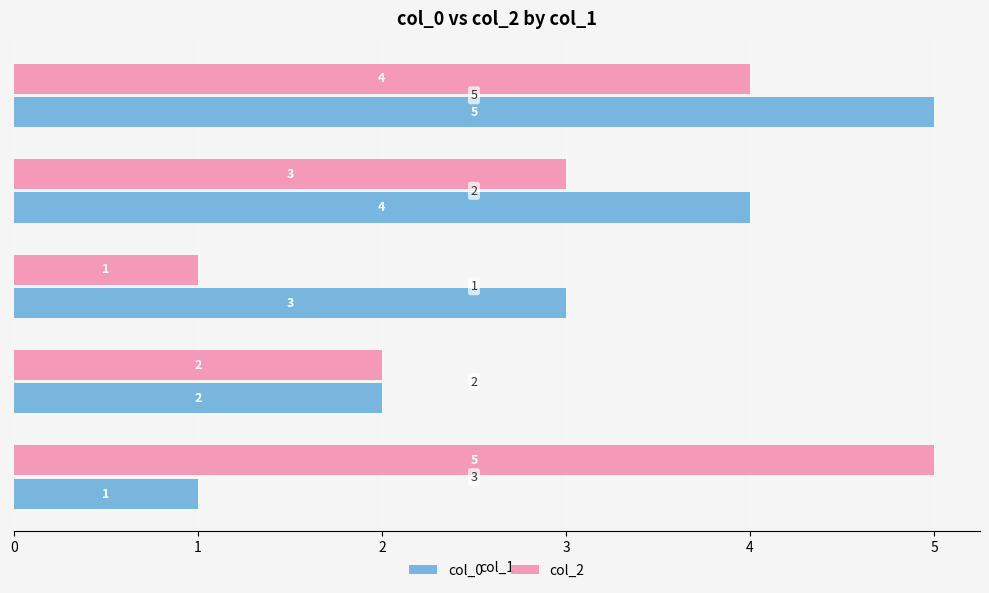

Count the number of data series in this chart.

2